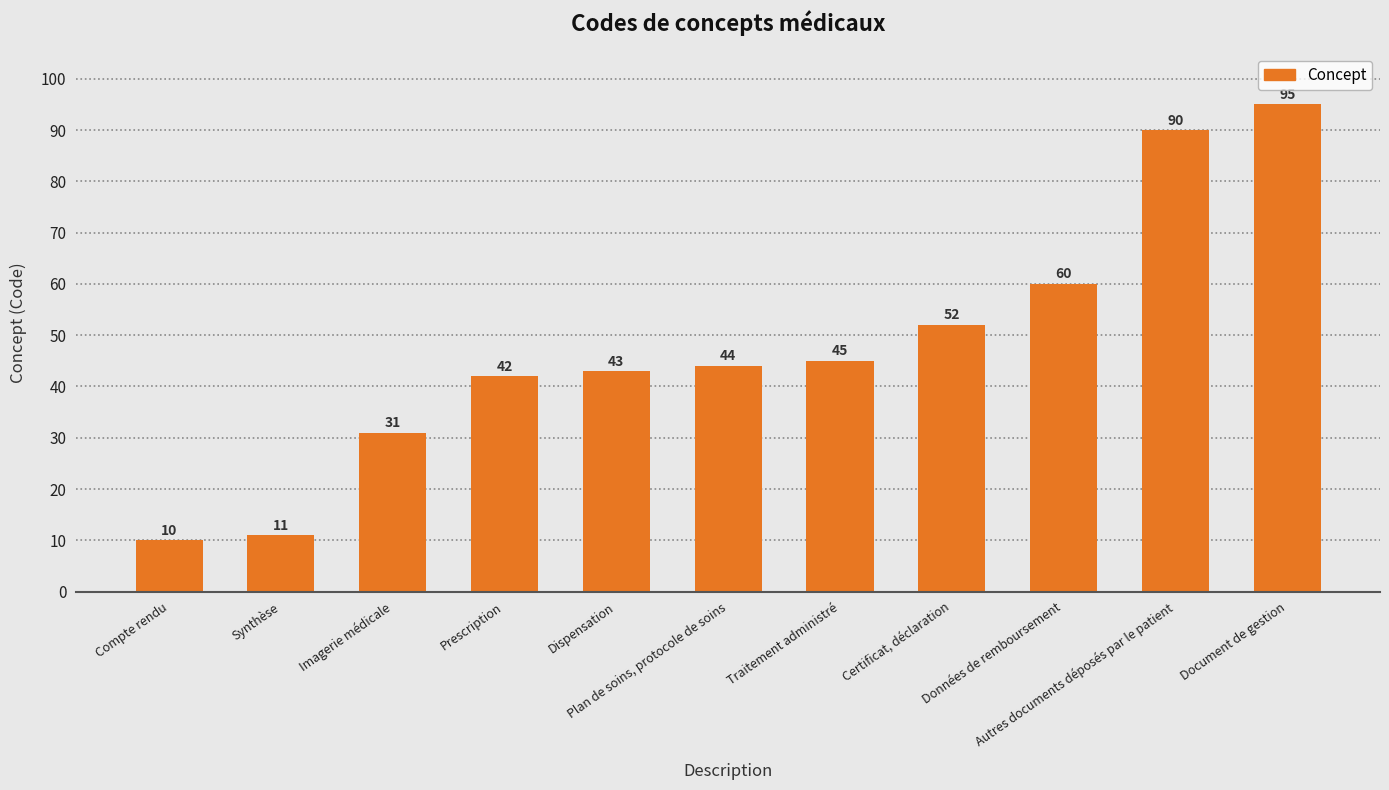

List the labels in order of value, smallest first.

Compte rendu, Synthèse, Imagerie médicale, Prescription, Dispensation, Plan de soins, protocole de soins, Traitement administré, Certificat, déclaration, Données de remboursement, Autres documents déposés par le patient, Document de gestion